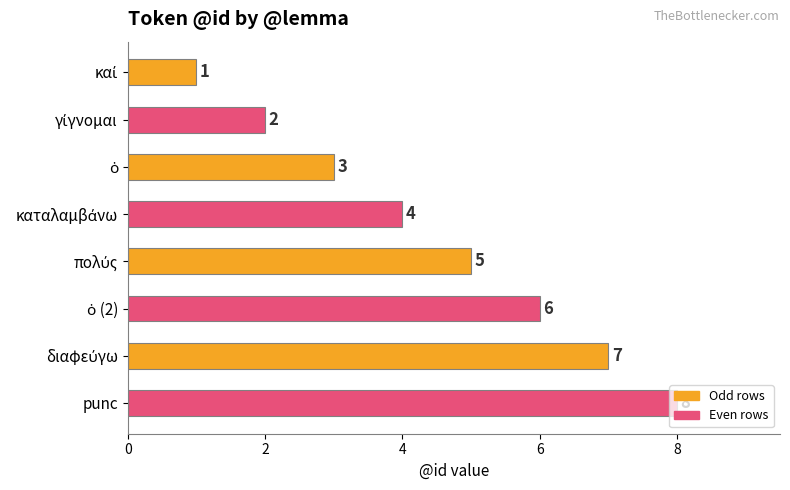

How many bars are there in total?

8